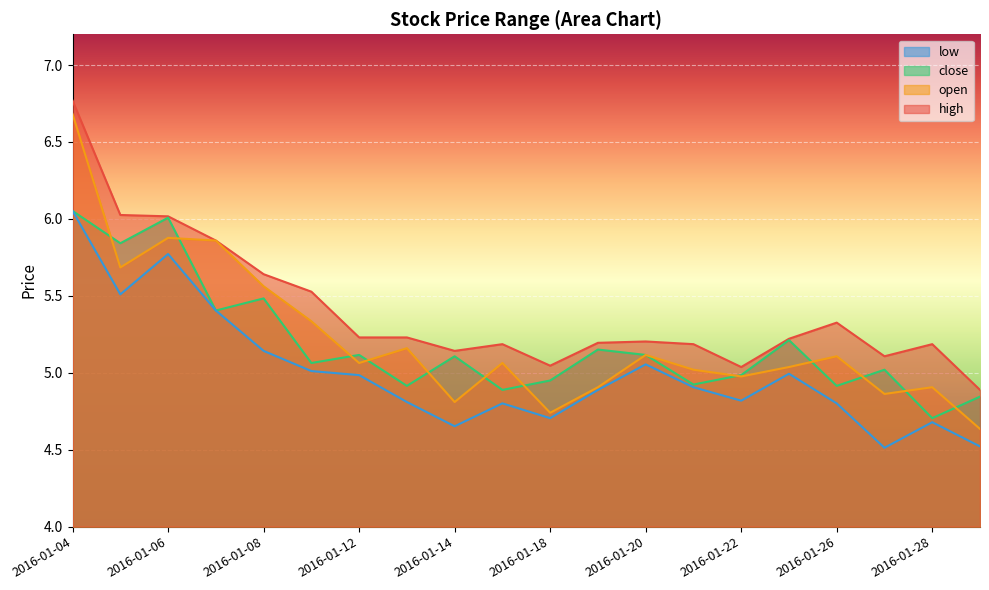

True or false: high has more than 1 points higher than both neighbors.

True